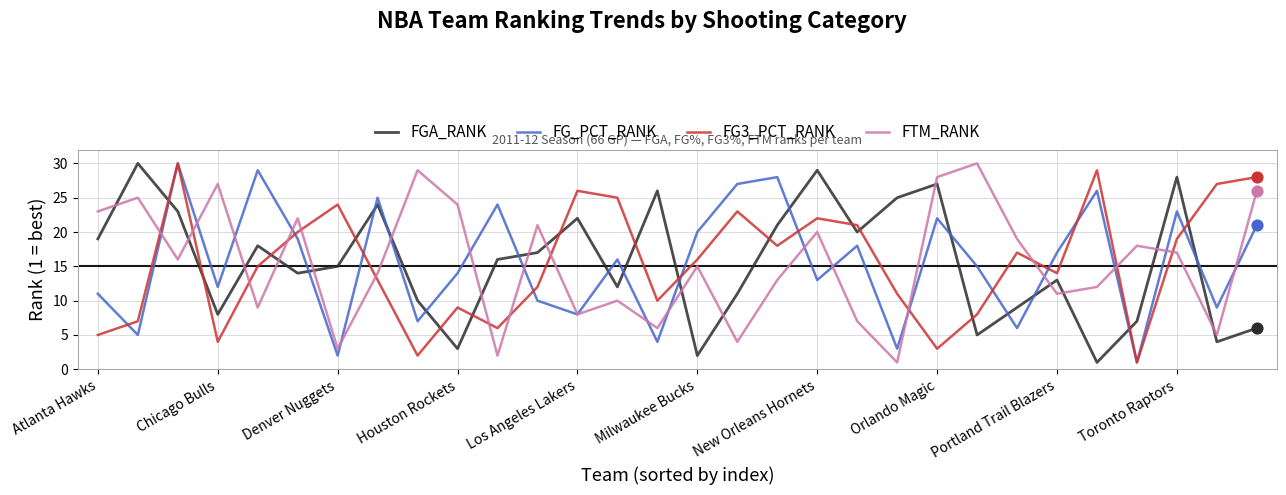

What is the maximum value shown in the chart?

30